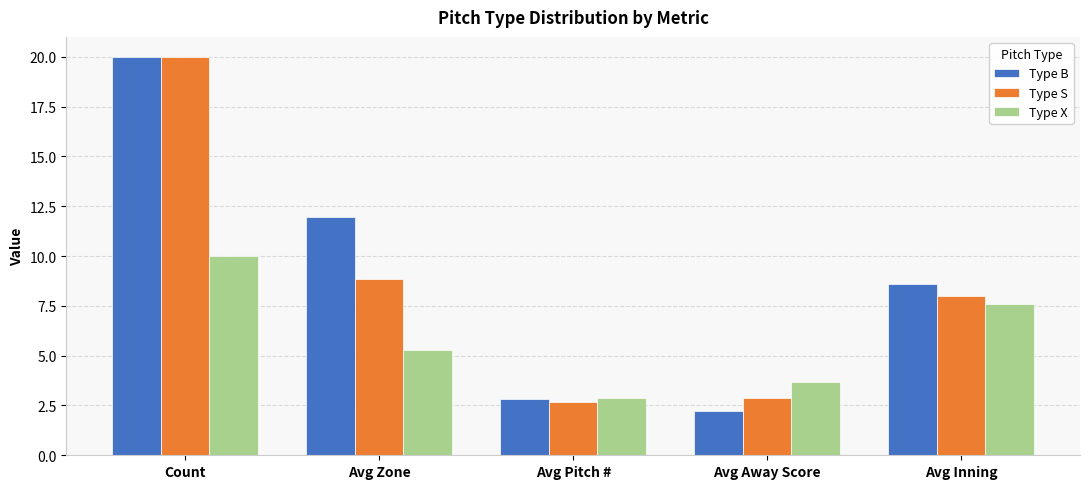

List the series in order of their overall mean, highest first.

Type B, Type S, Type X